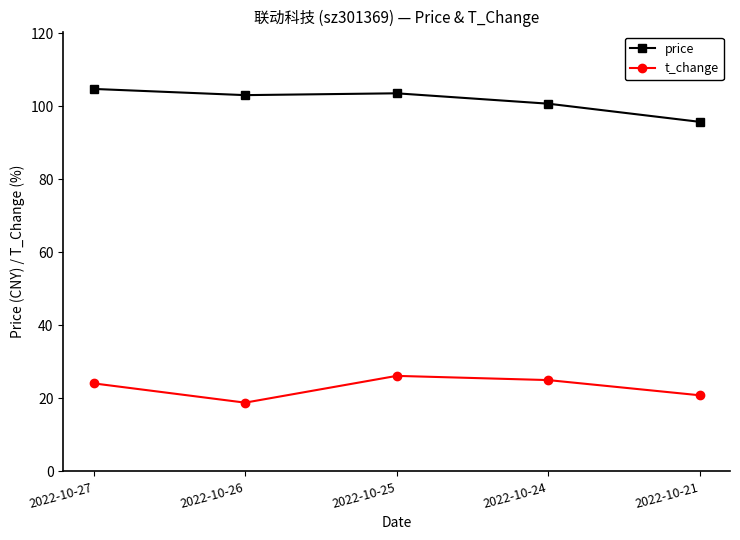

True or false: t_change has more than 0 points higher than both neighbors.

True